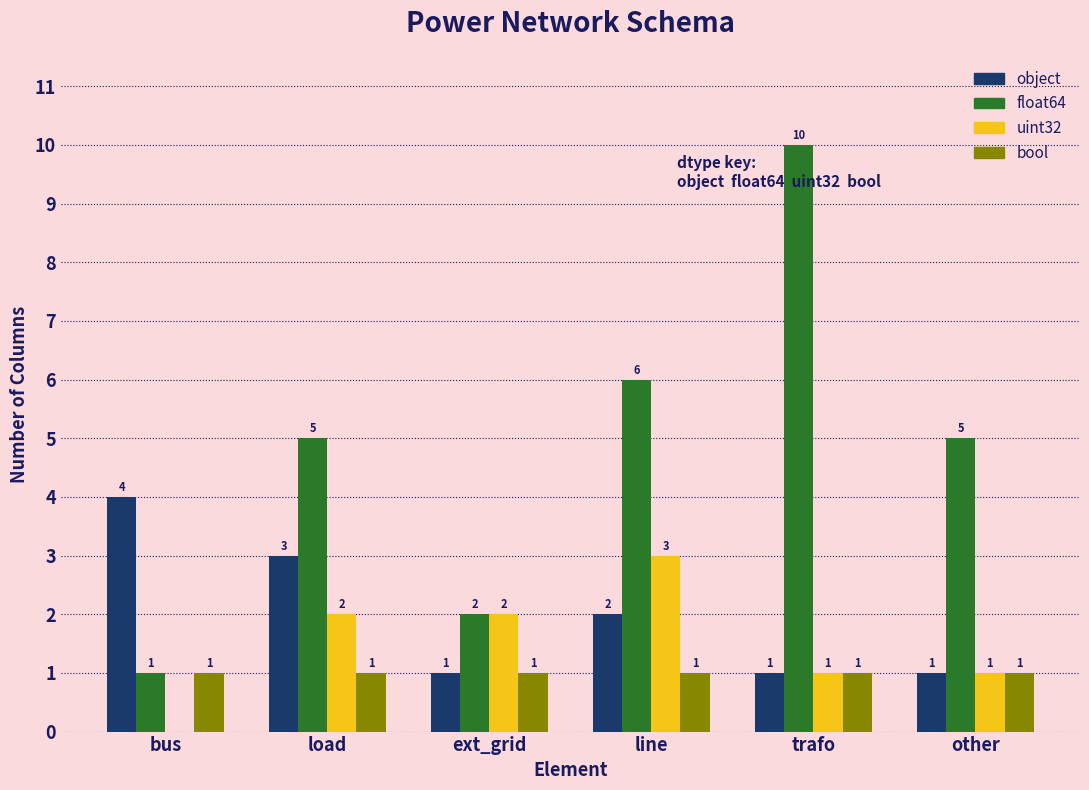

Reading left to right, extract all data points from this chart.

object: bus=4	load=3	ext_grid=1	line=2	trafo=1	other=1
float64: bus=1	load=5	ext_grid=2	line=6	trafo=10	other=5
uint32: bus=0	load=2	ext_grid=2	line=3	trafo=1	other=1
bool: bus=1	load=1	ext_grid=1	line=1	trafo=1	other=1